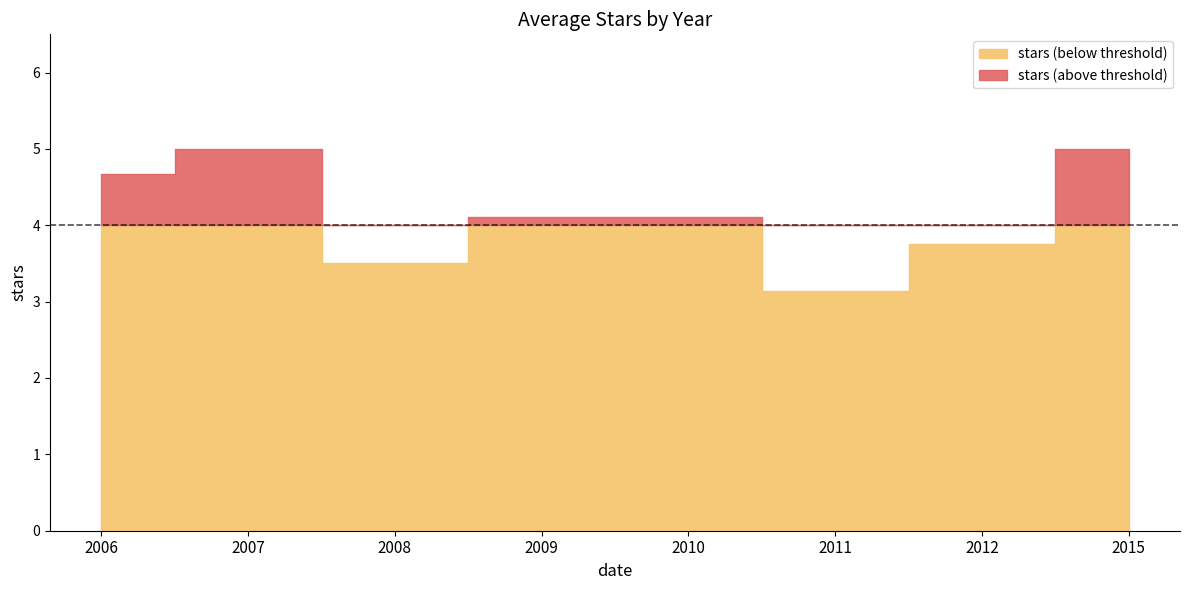

How many lines are shown in the chart?

1